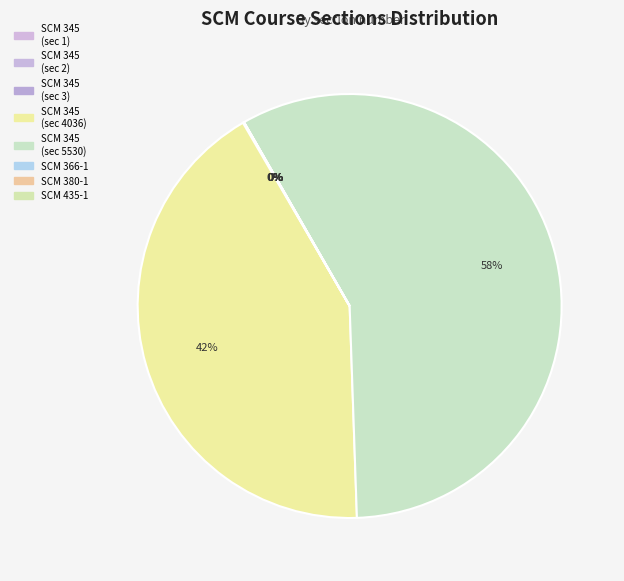

To the nearest percent, what is the difference between the largest and smallest slice percentages?

58%